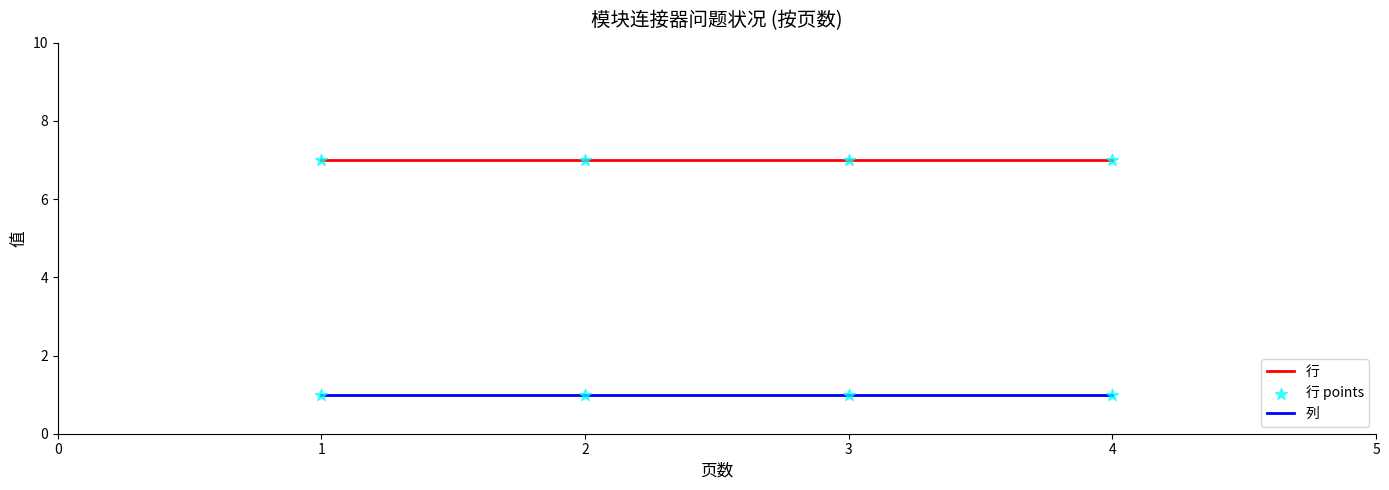

What is the average value of the 行 series?

7